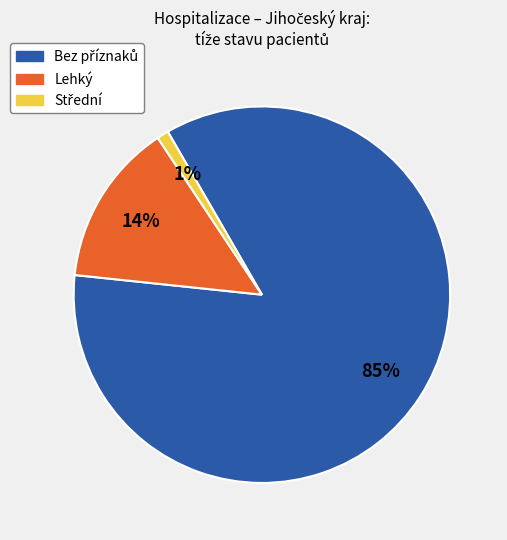

Is it true that Lehký is 6% of the pie?

False